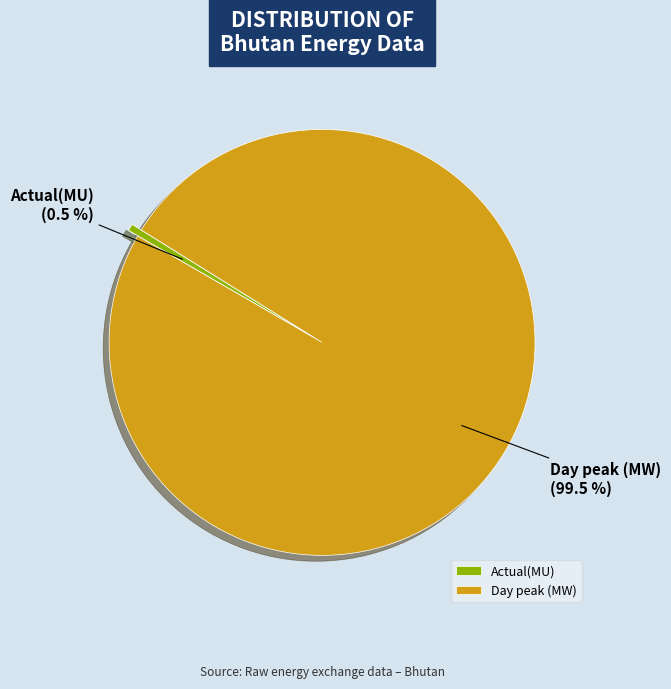

Which slice represents more than half of the pie?

Day peak (MW)